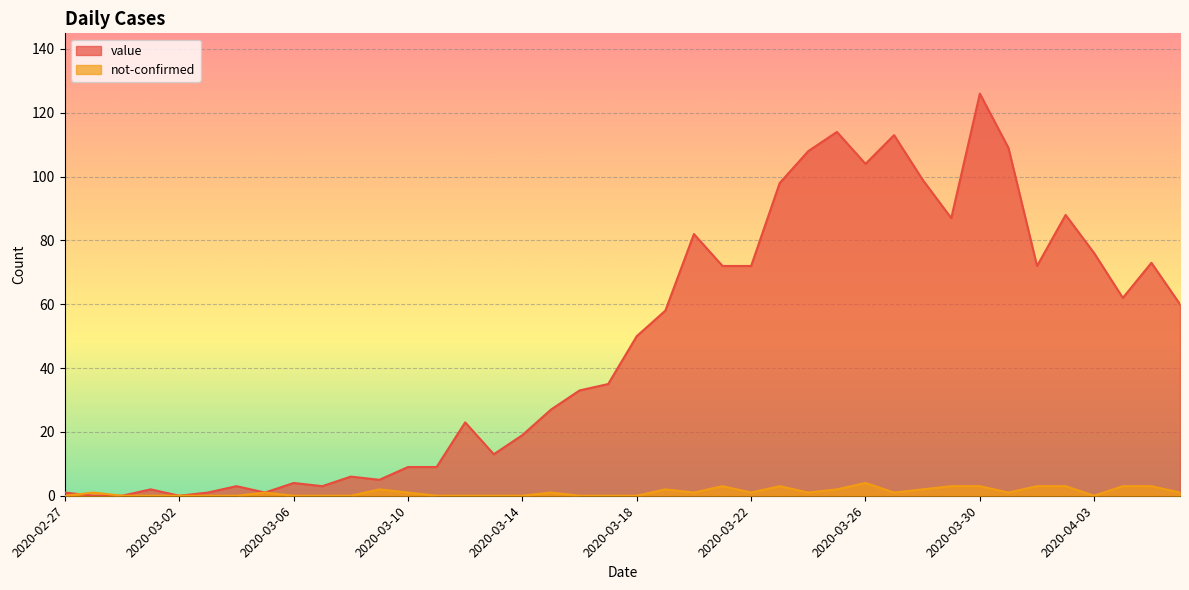

What is the greatest value displayed?

126